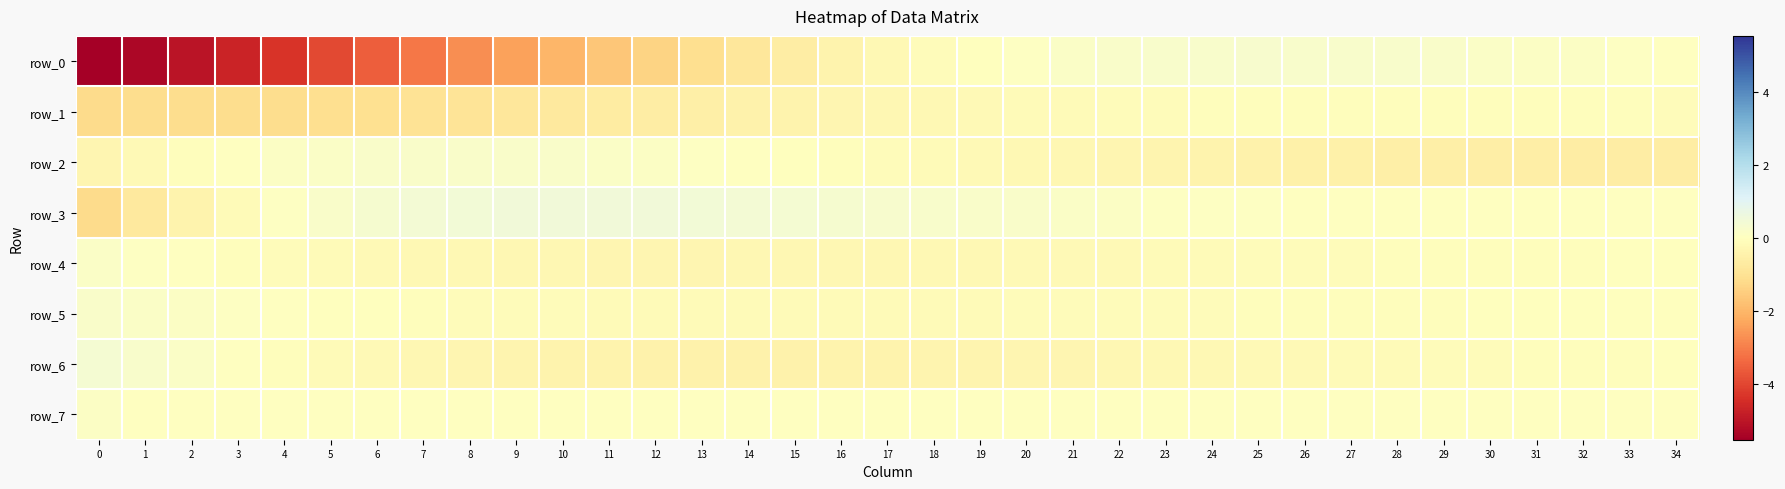

What is the total value across all series at 0?

-7.4